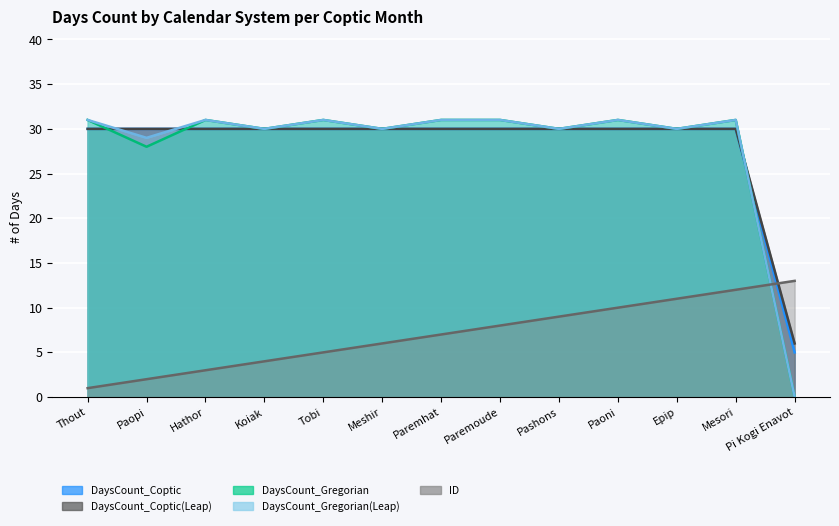

At which category does DaysCount_Gregorian(Leap) reach its first local peak?

Hathor